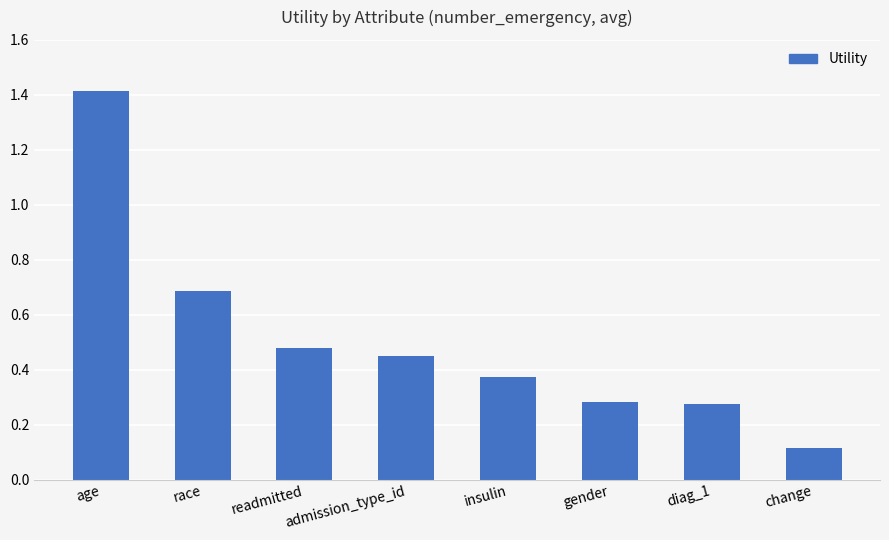

What is the maximum value shown in the chart?

1.4